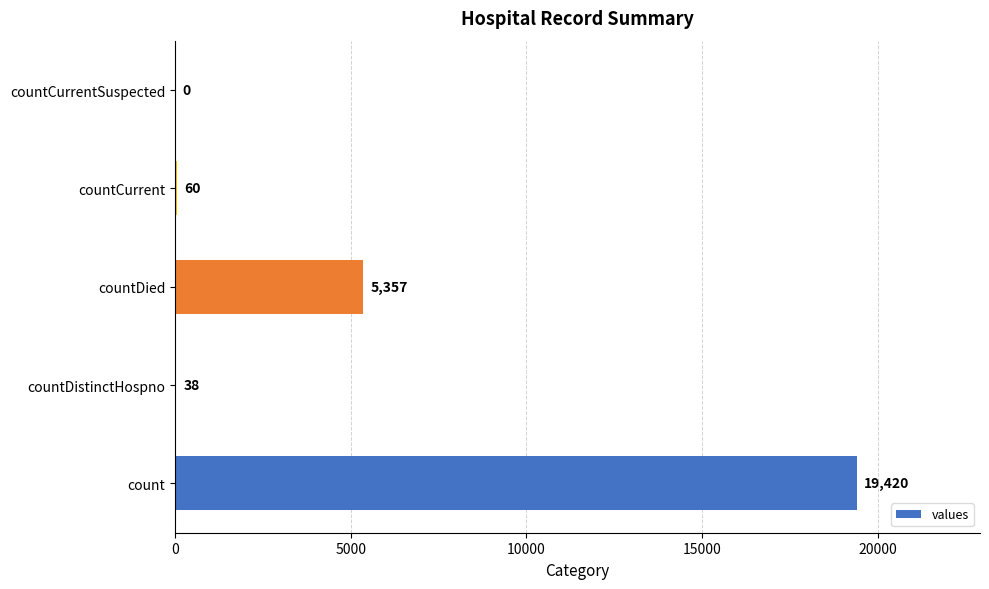

How many values are above zero?

4